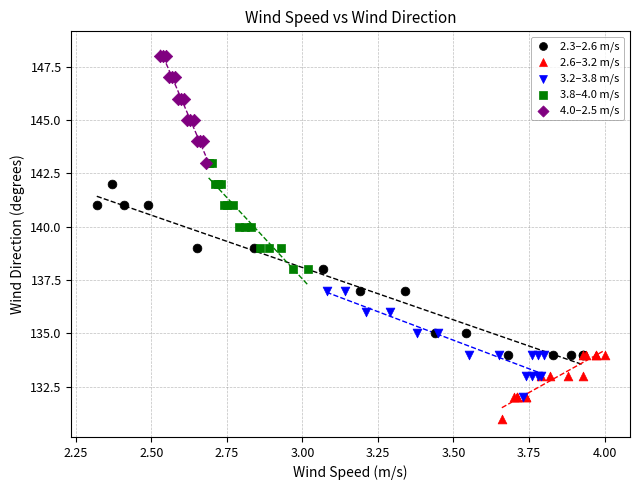

Which series reaches the minimum Y coordinate?

2.6–3.2 m/s